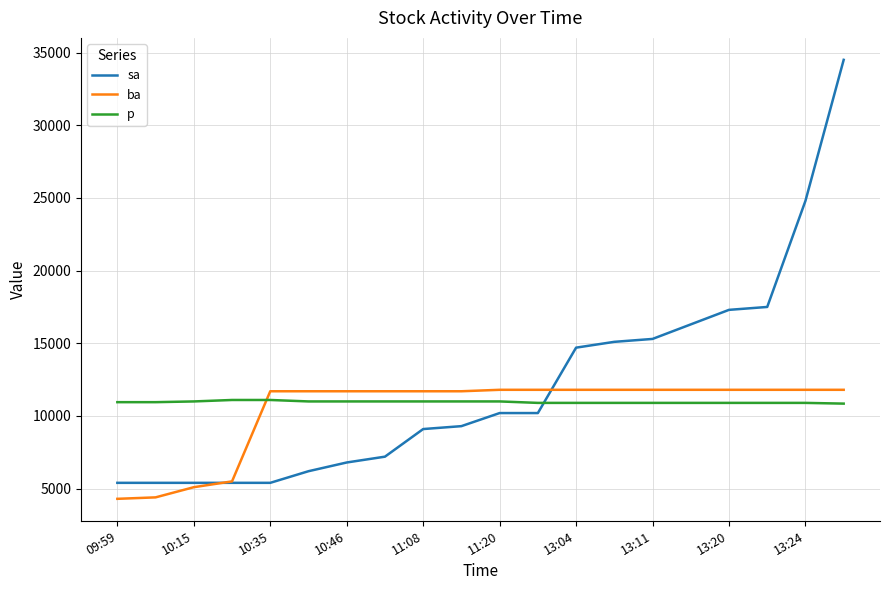

True or false: p and sa intersect in this chart.

True